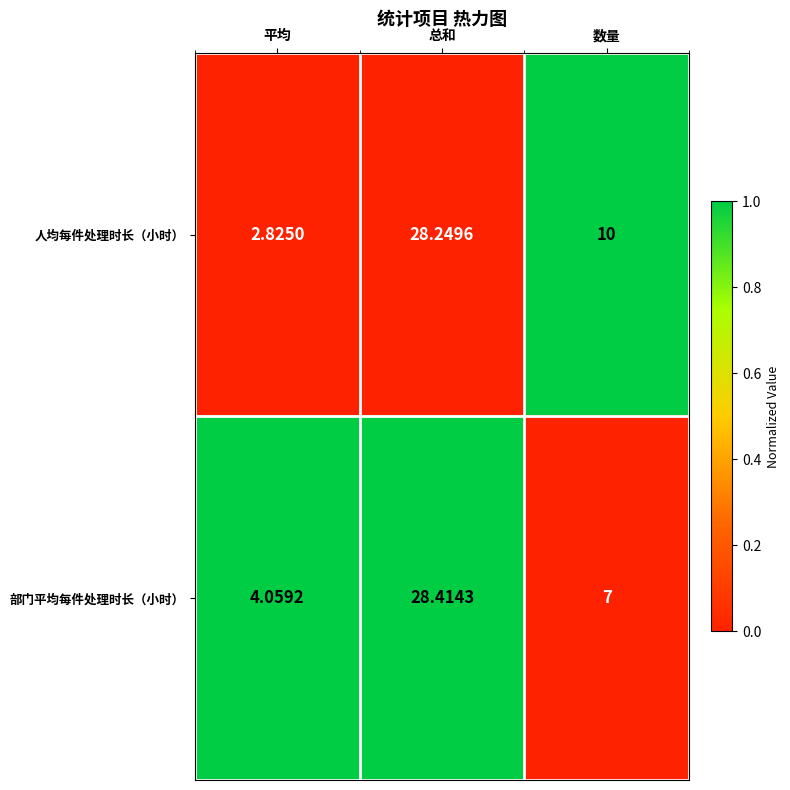

Is the value of 人均每件处理时长（小时） at 数量 greater than the value of 部门平均每件处理时长（小时） at 平均?

Yes